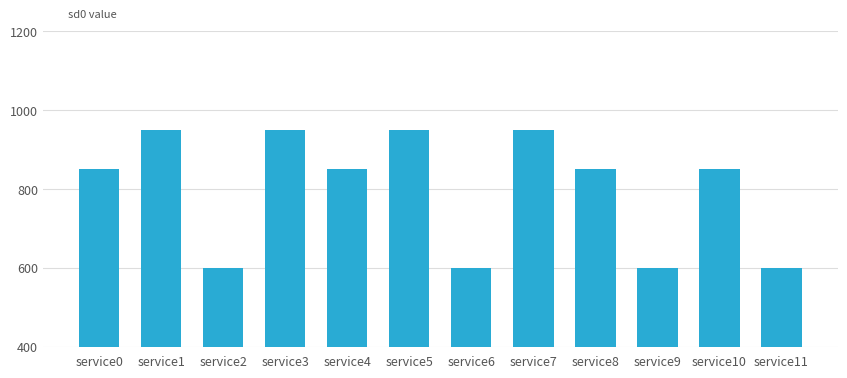

Is it true that the value at service1 is 950?

True